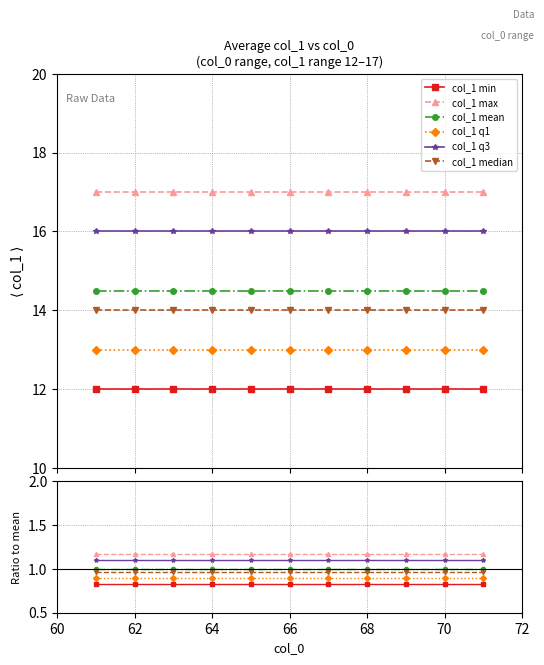

Which series has the widest spread of values?

col_1 min